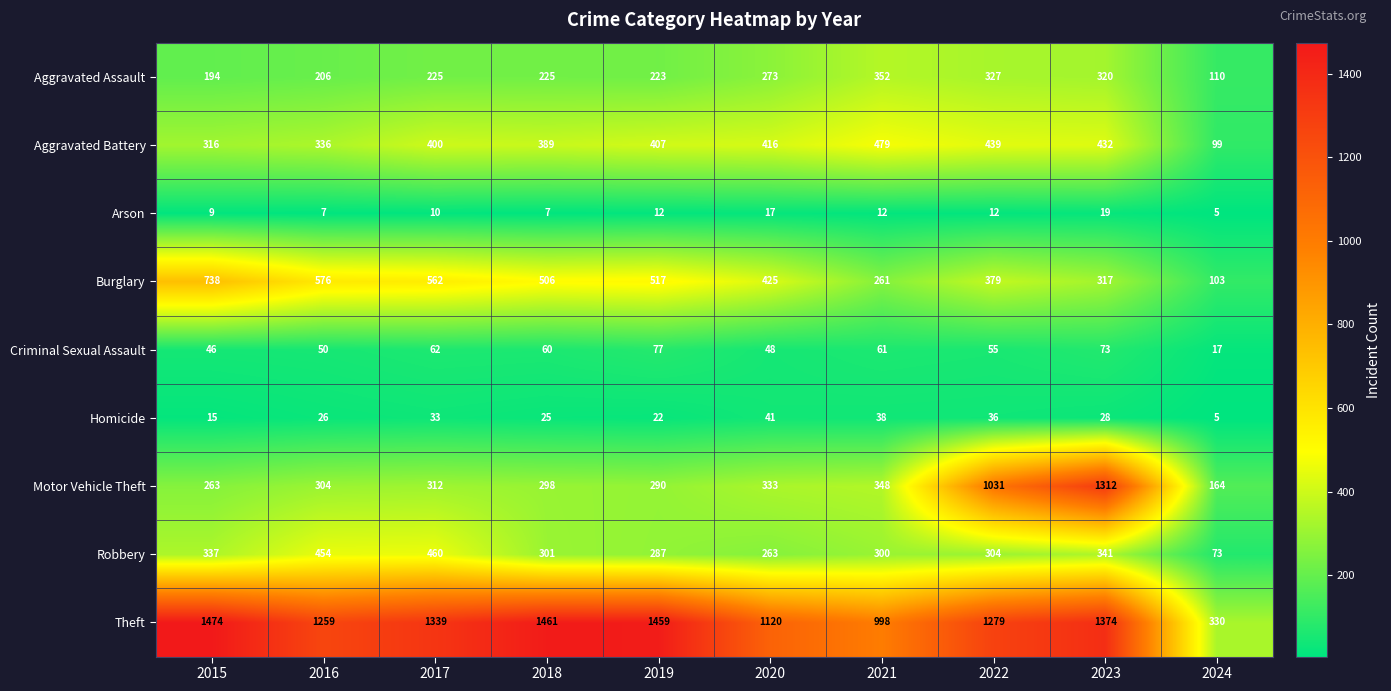

Count the number of categories in the chart.

10